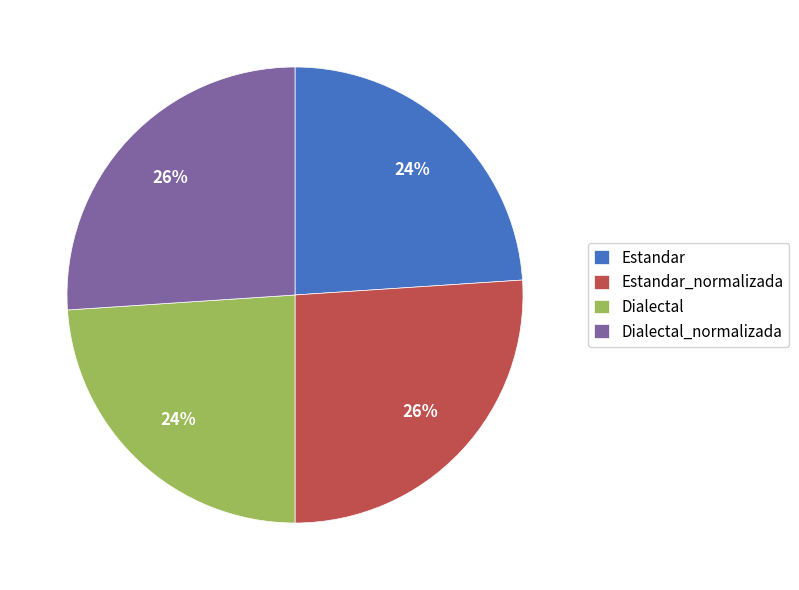

What is the ratio of the value at Dialectal_normalizada to the value at Dialectal?

1.1